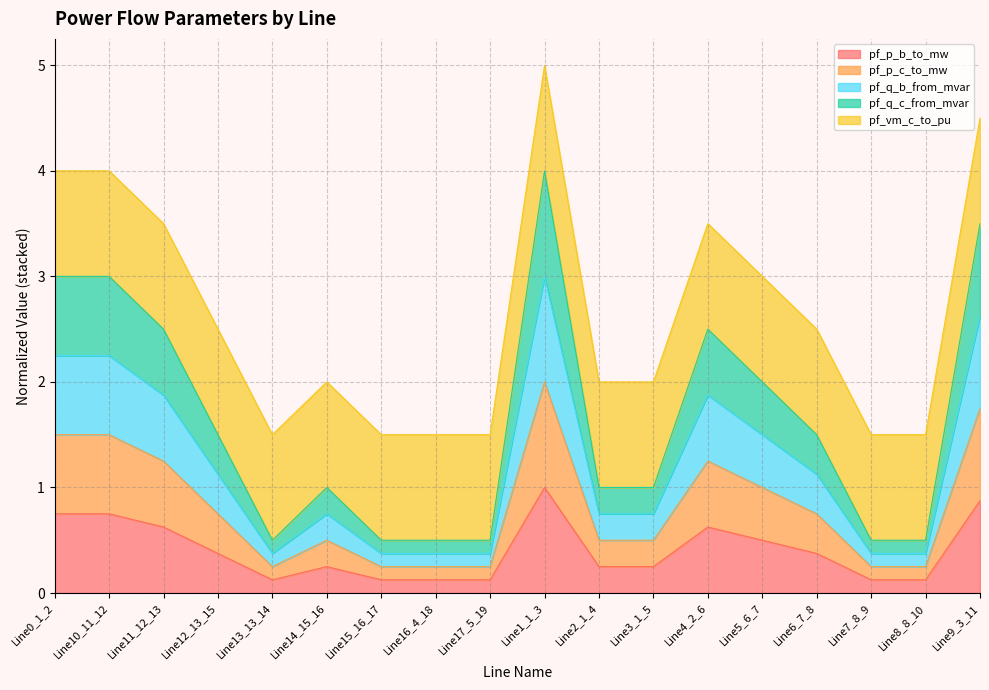

At which label does pf_q_c_from_mvar first exceed 2?

Line0_1_2